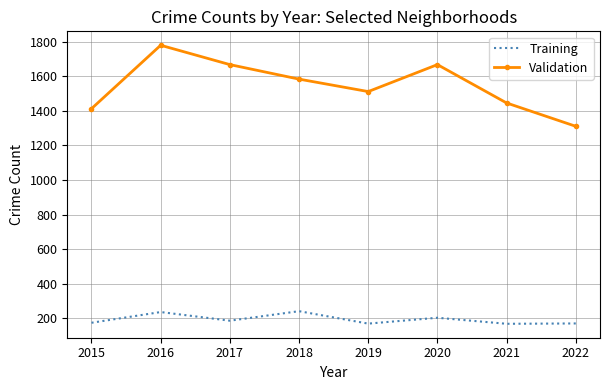

What is the highest value of the Training series?

241